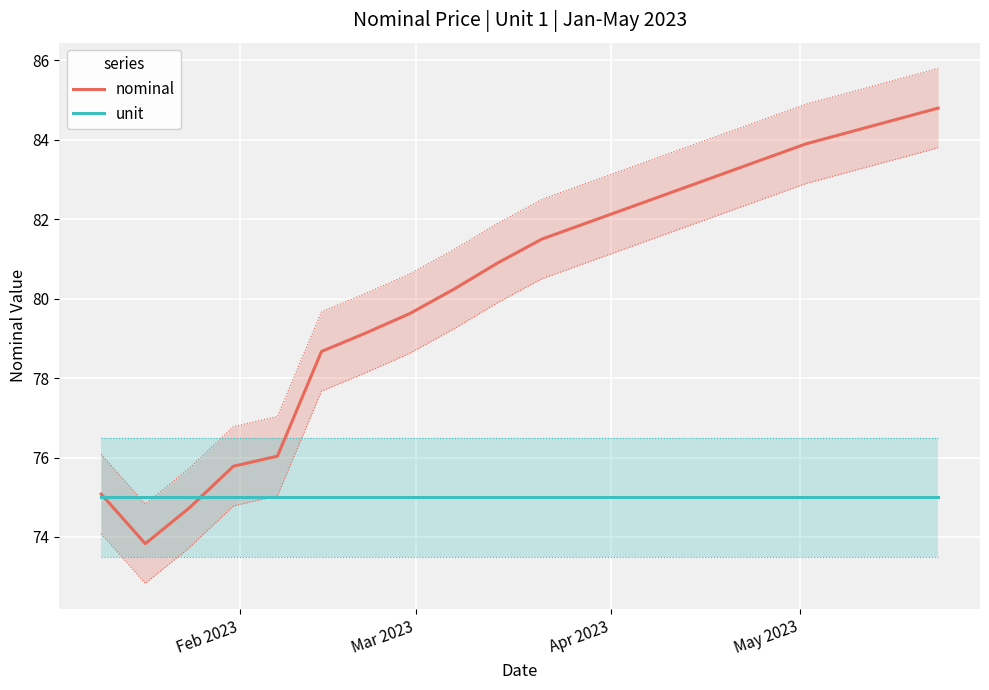

What is the average value of the unit series?

75.0